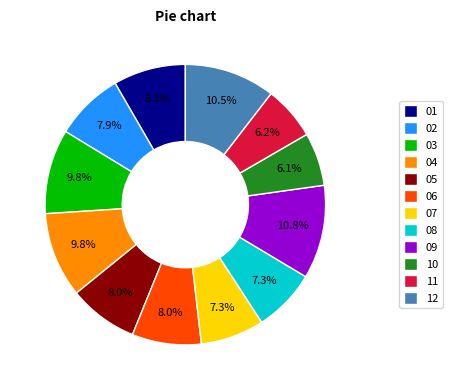

What is the ratio of the value at 06 to the value at 04?

0.8